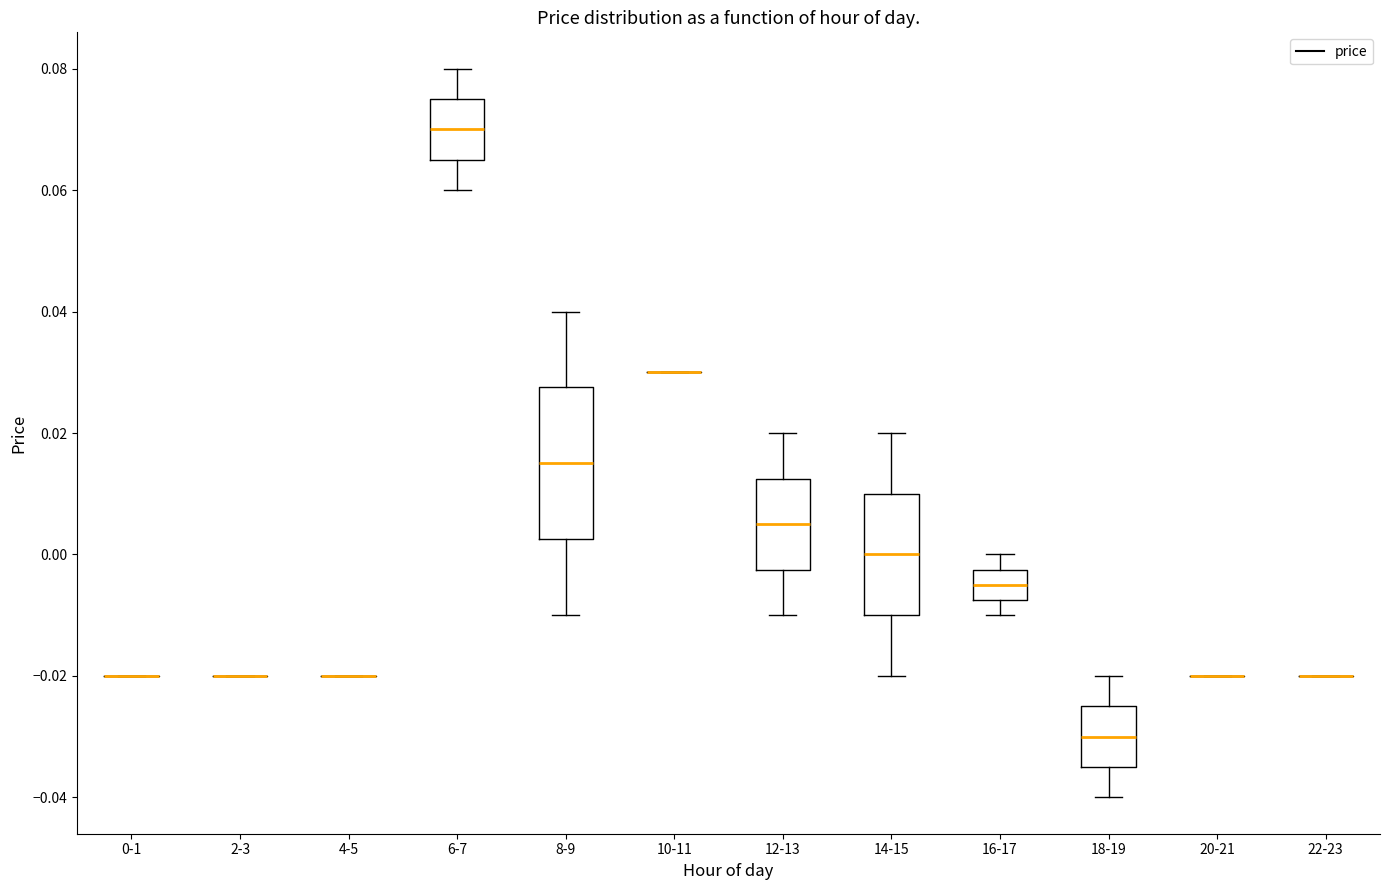

Comparing the boxes themselves (not the whiskers), which one is the tallest?

8-9